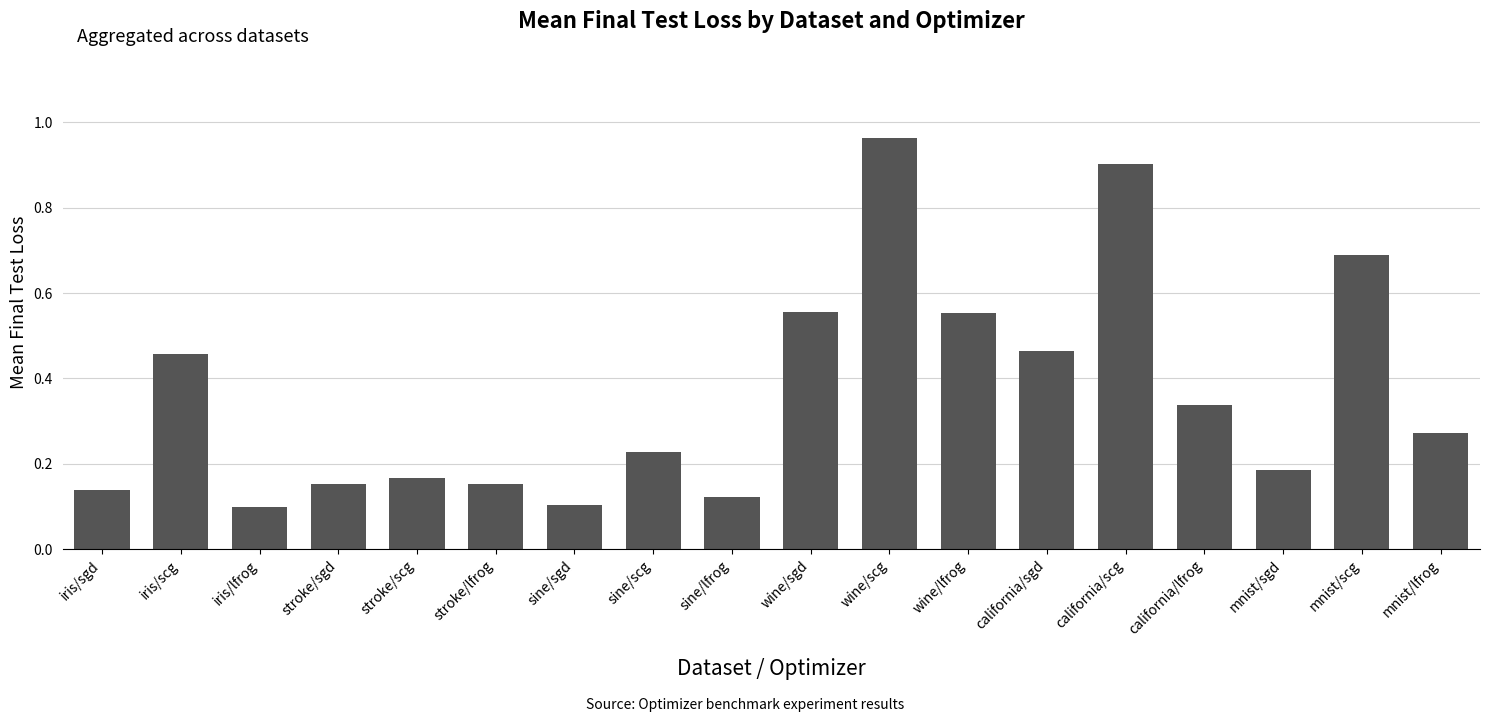

What is the label of the 8th bar from the right?

wine/scg